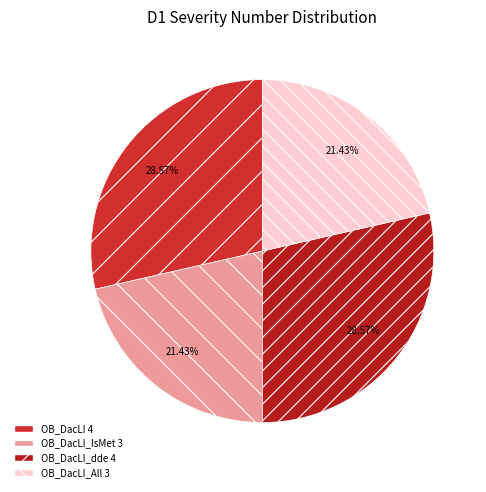

Which category has the smallest portion of the pie?

OB_DacLI_IsMet